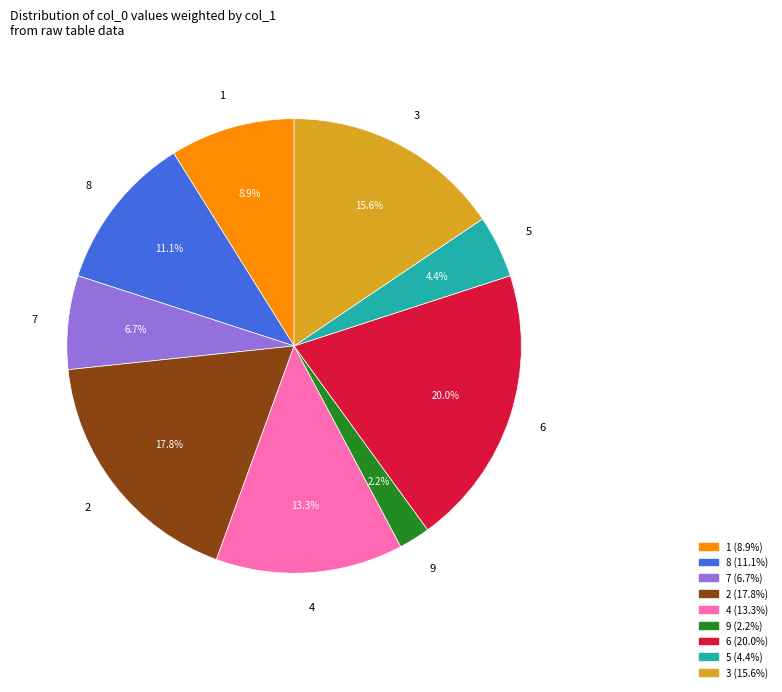

What percentage is the 1 slice, to the nearest percent?

9%